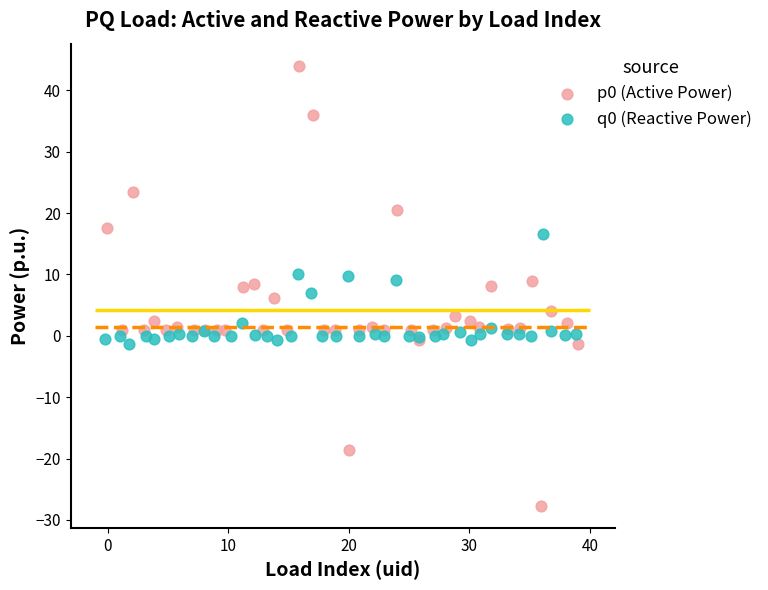

Which series has the largest total across all categories?

p0 (Active Power)